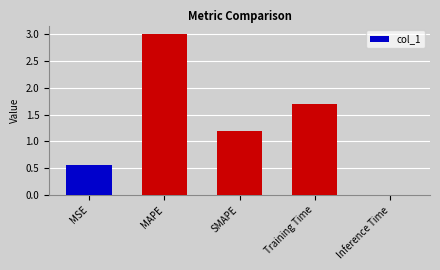

Which has a higher value, MSE or Inference Time?

MSE